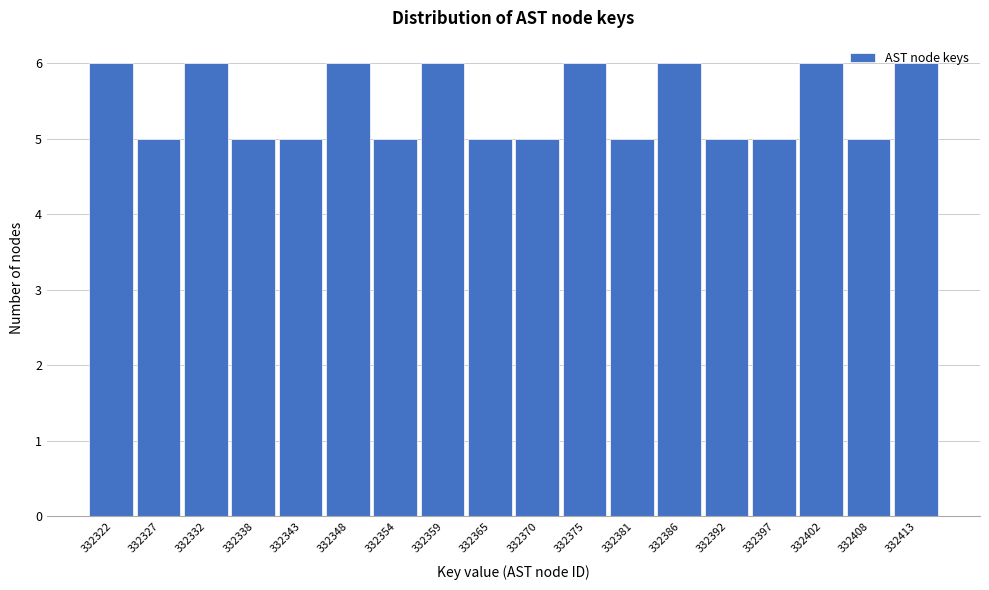

What is the value of the 10th bar from the left?

5